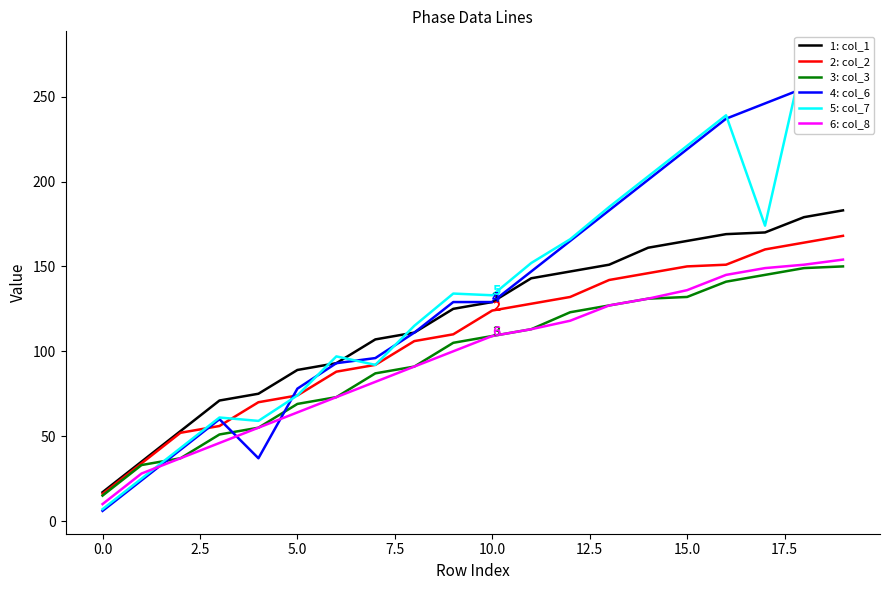

The value of 3: col_3 at 15.0 is 210. True or false?

False